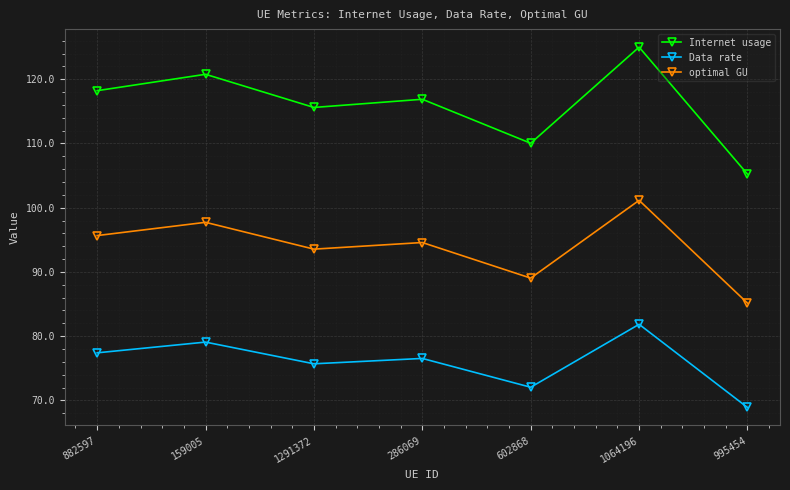

Rank the series at 159005 from highest to lowest value.

Internet usage, optimal GU, Data rate